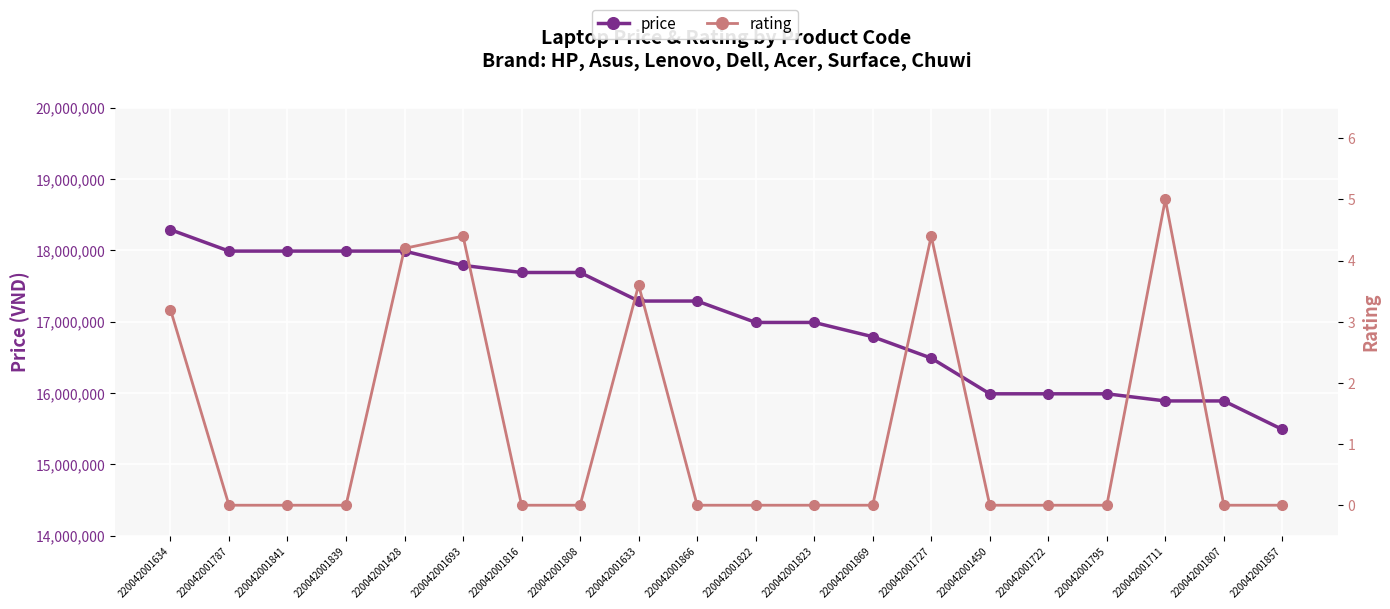

True or false: rating and price intersect in this chart.

False